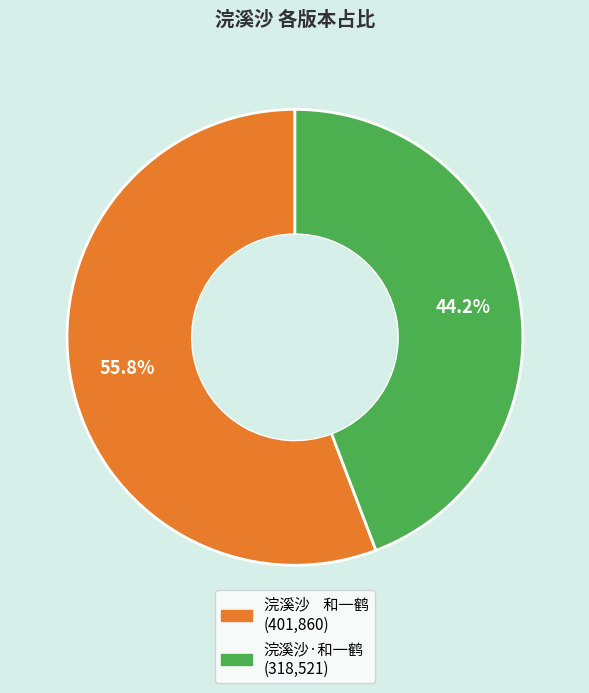

To the nearest percent, what is the average slice percentage?

50%